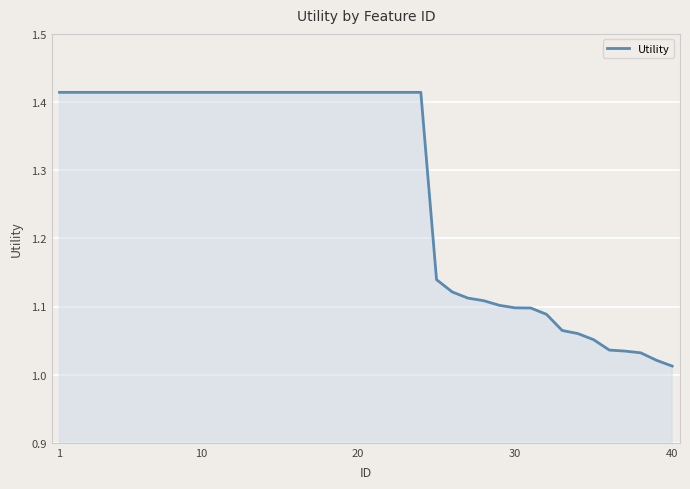

What is the difference between the maximum and minimum values?

0.4